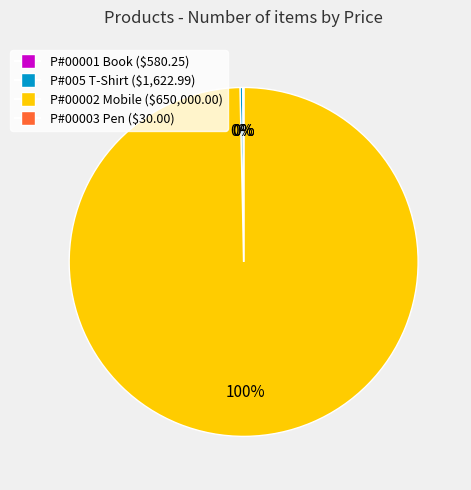

Which category accounts for the majority?

P#00002 Mobile